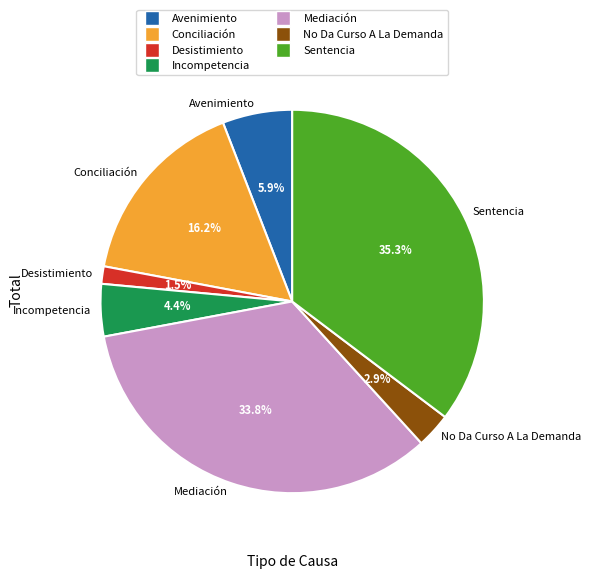

Between Sentencia and Incompetencia, which is larger?

Sentencia